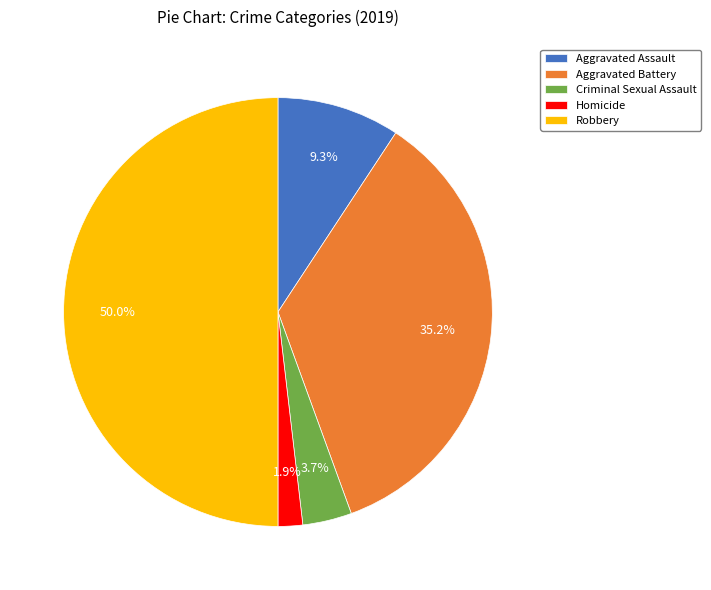

Does Aggravated Assault represent more than half of the total?

No